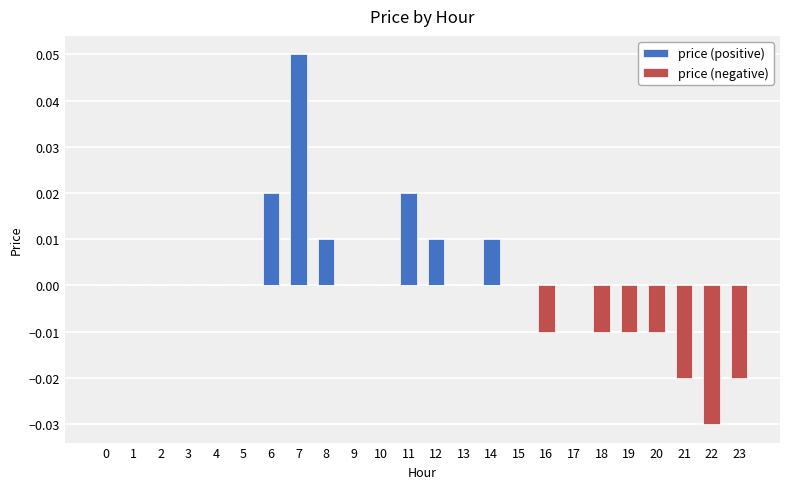

Reading right to left, extract all data points from this chart.

price (positive): 0.0	0.0	0.0	0.0	0.0	0.0	0.0	0.0	0.0	0.0	0.0	0.0	0.0	0.0	0.0	0.0	0.1	0.0	0.0	0.0	0.0	0.0	0.0	0.0
price (negative): -0.0	-0.0	-0.0	-0.0	-0.0	-0.0	0.0	-0.0	0.0	0.0	0.0	0.0	0.0	0.0	0.0	0.0	0.0	0.0	0.0	0.0	0.0	0.0	0.0	0.0